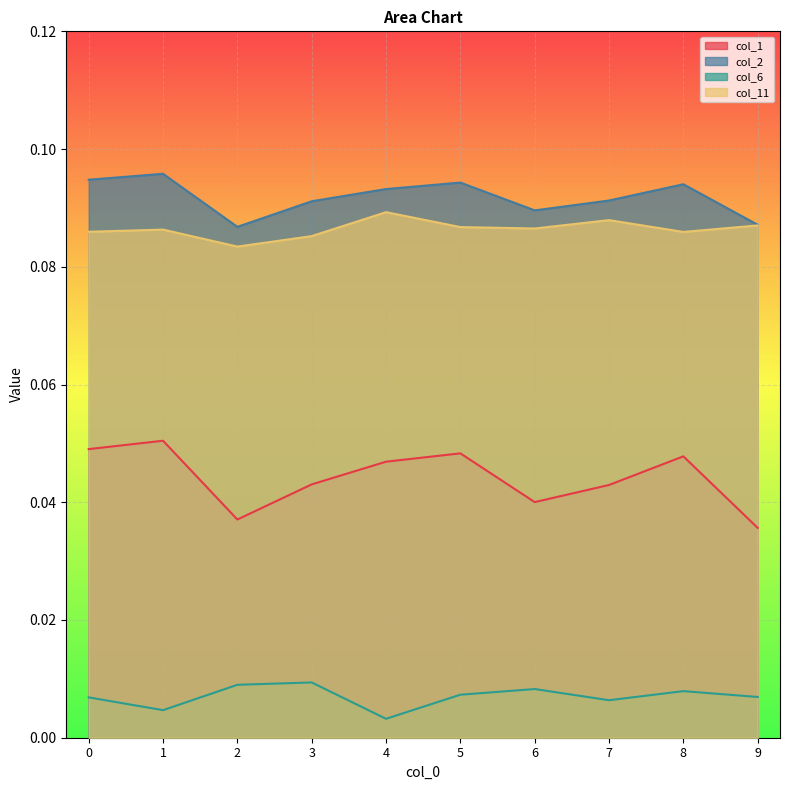

True or false: col_6 and col_11 intersect in this chart.

False